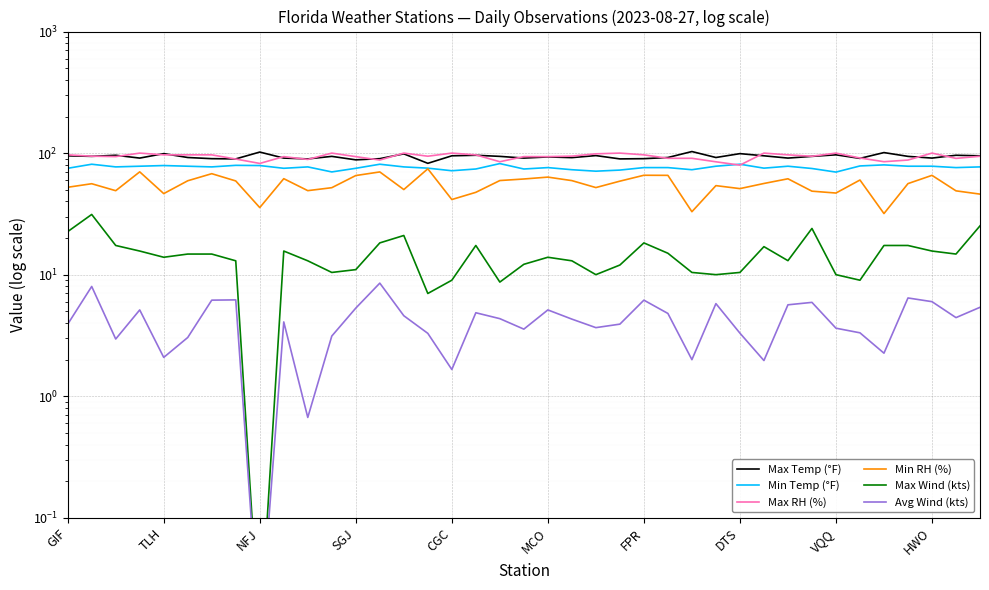

Which series has the largest range (max minus min)?

Min RH (%)